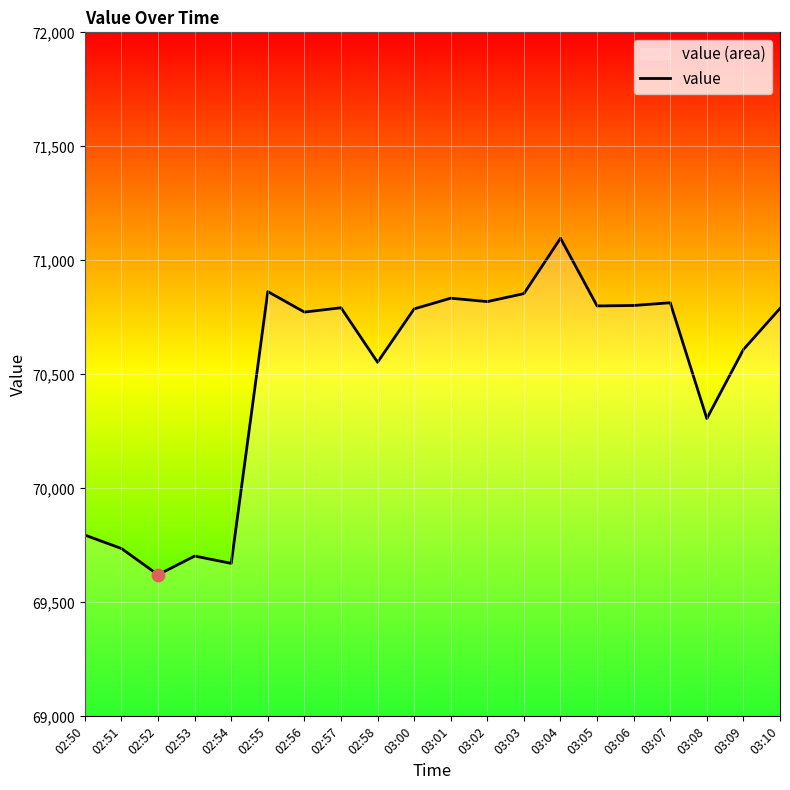

What is the change in value from 02:53 to 03:04?

+1394